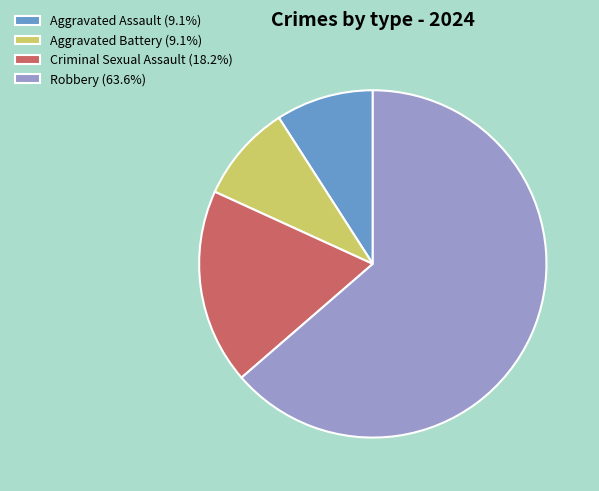

True or false: Criminal Sexual Assault accounts for 5% of the total.

False